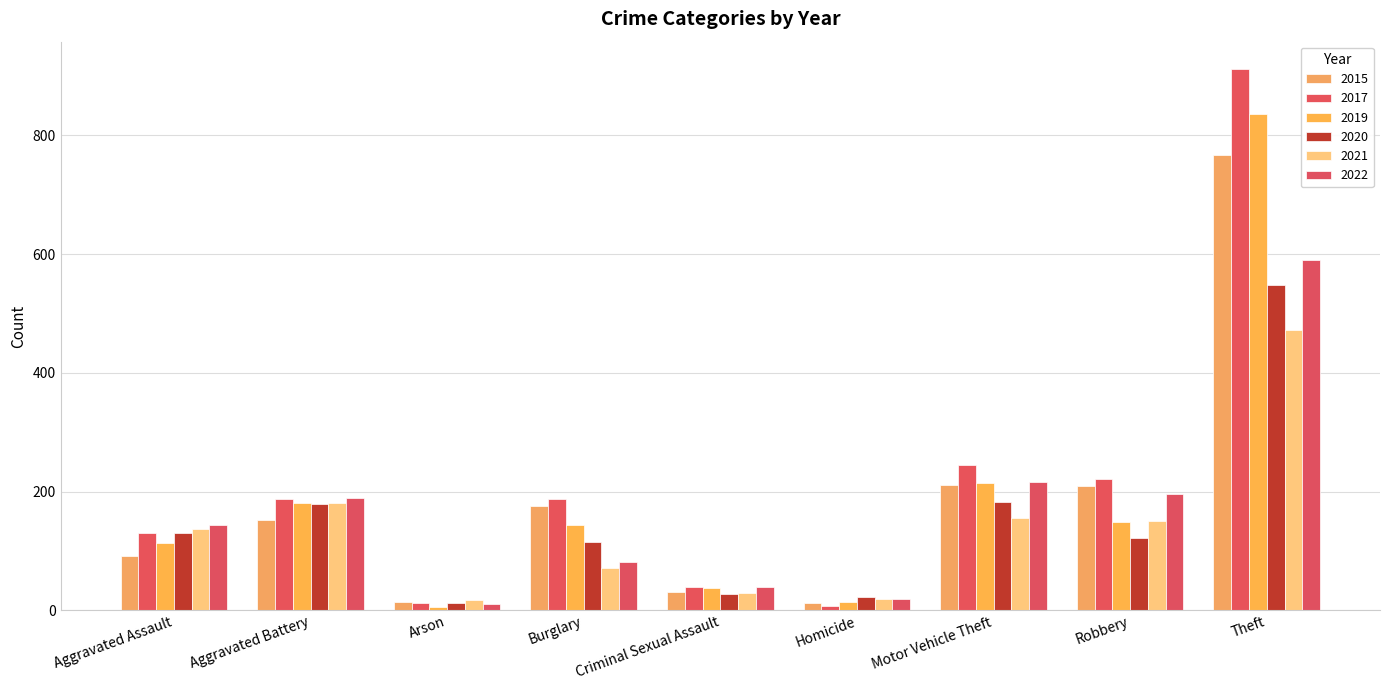

What is the difference between the highest and lowest values at Criminal Sexual Assault?

12